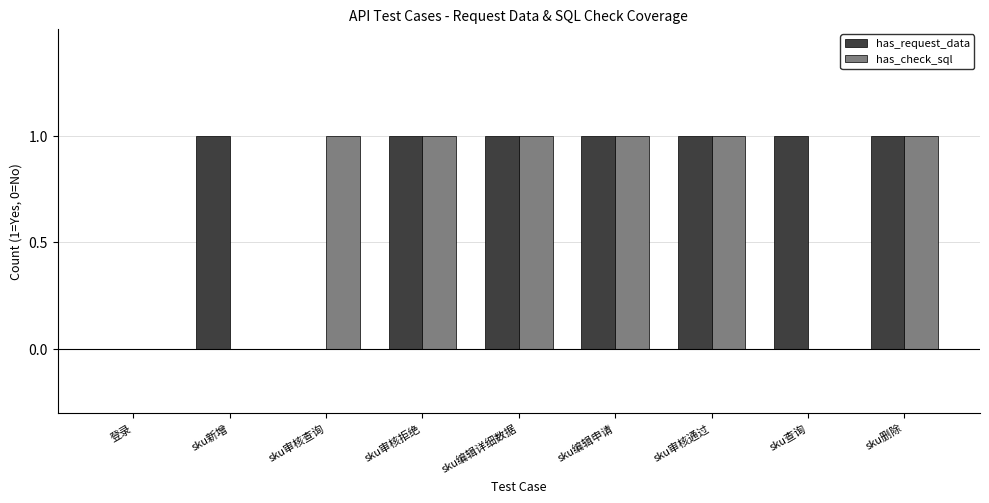

Which series changed the most between sku审核查询 and sku编辑详细数据?

has_request_data